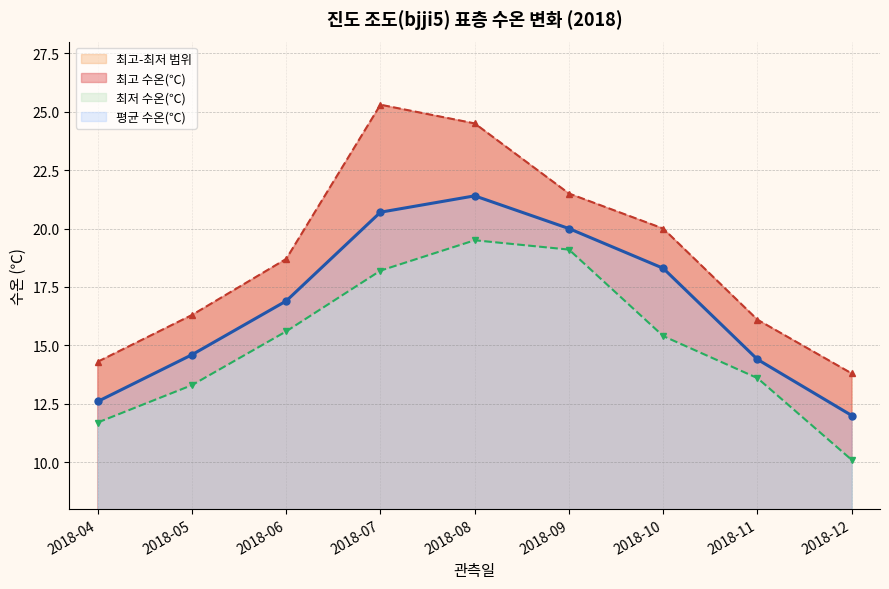

True or false: 최저 수온(℃) and 평균 수온(℃) cross at least once.

False